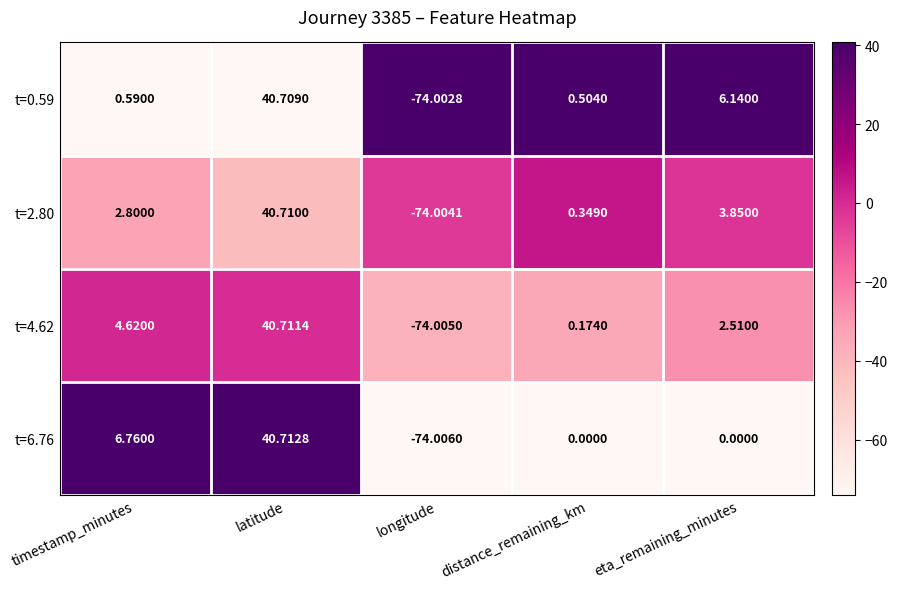

At which category is the sum across all series the highest?

latitude